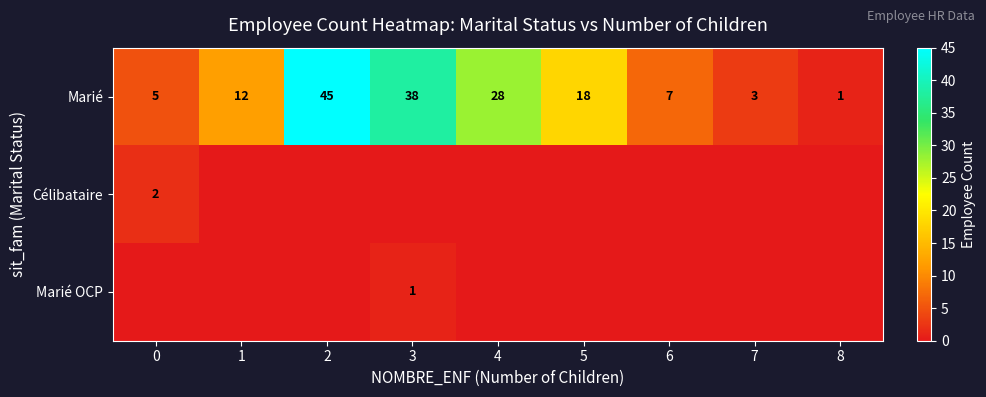

What is the sum of the Marié values at 7 and 8?

4